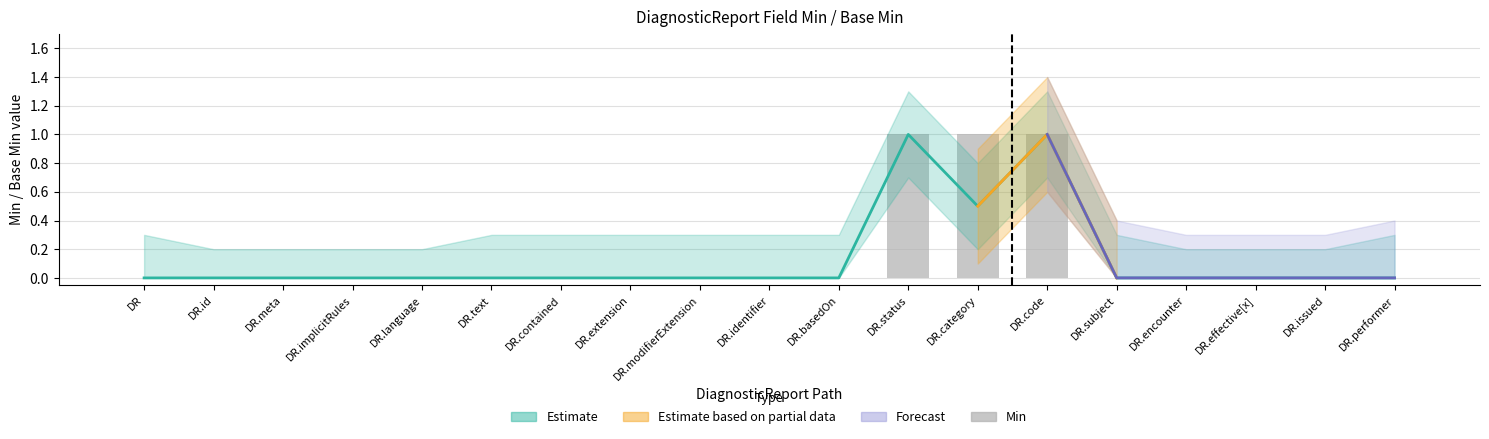

What is the sum of all values?

3